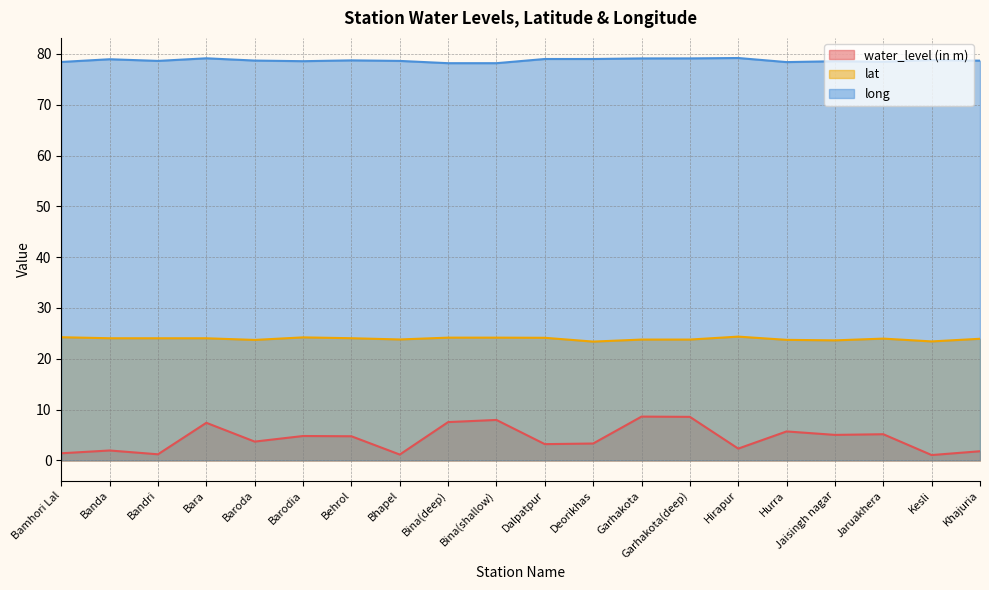

What is the greatest value displayed?

79.2